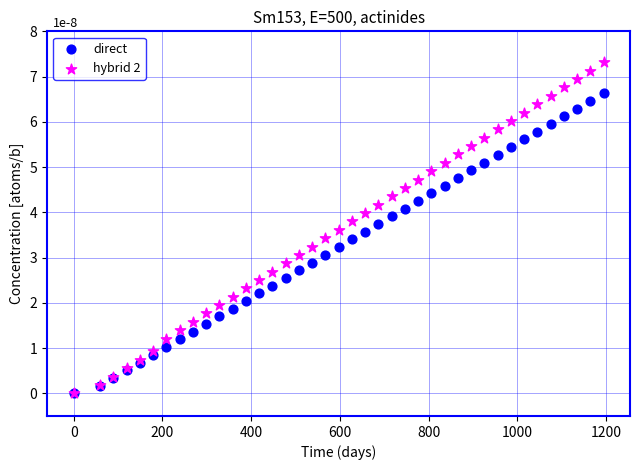

Which series contains the highest Y value?

hybrid 2